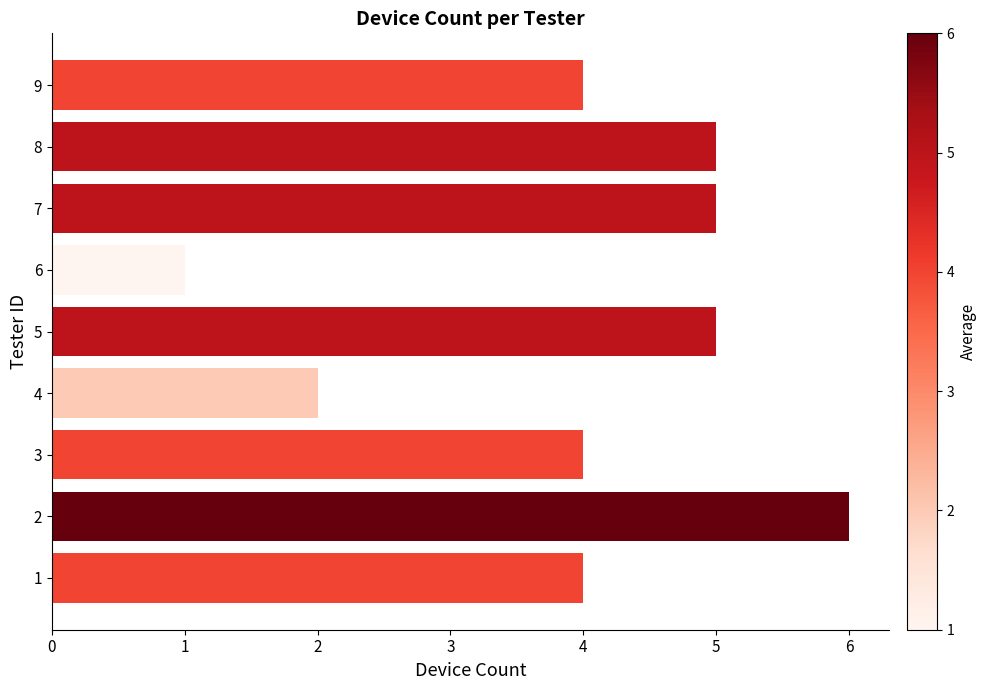

Between 6 and 8, which is larger?

8